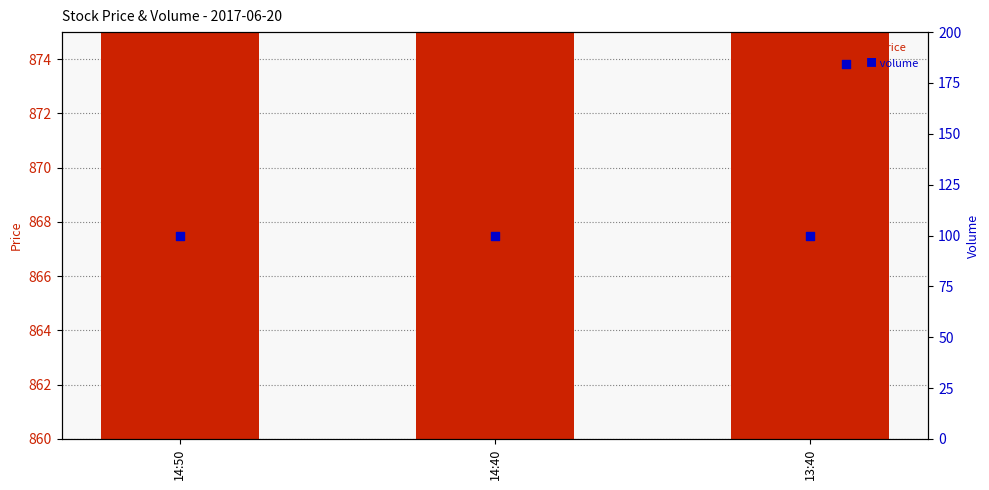

What are all the series names shown in the legend?

price, volume